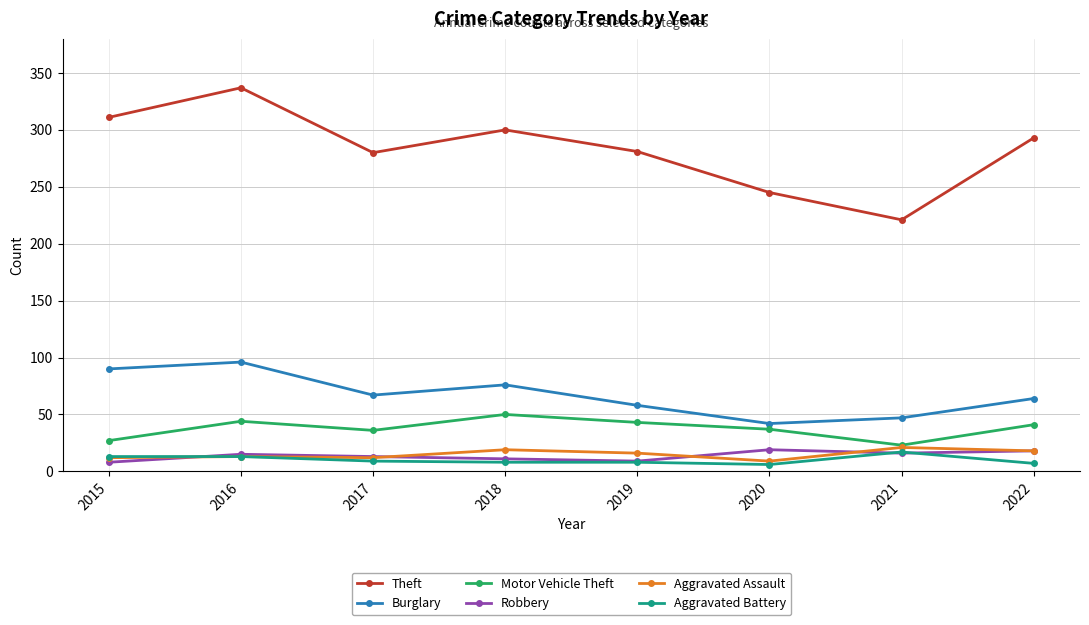

At which category is the sum across all series the highest?

2016